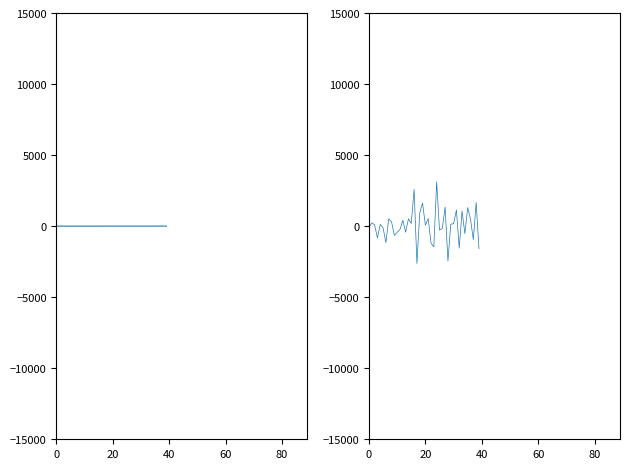

Rank the series by their average value, from lowest to highest.

double_altitude, double_altitude_diff